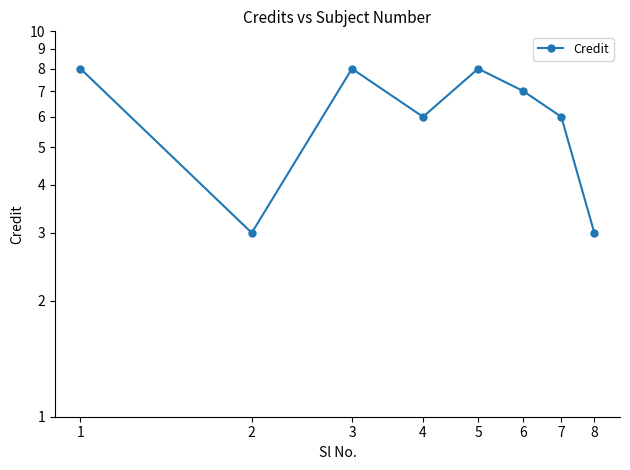

Which category has the highest value across all series?

1